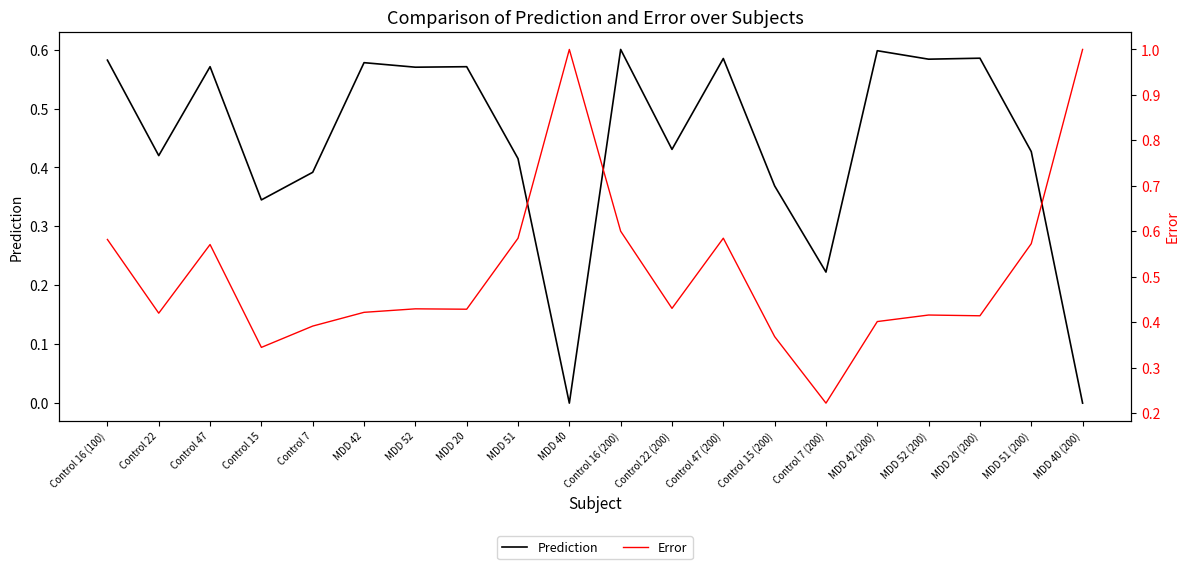

Reading left to right, extract all data points from this chart.

Prediction: Control 16 (100)=0.6	Control 22=0.4	Control 47=0.6	Control 15=0.3	Control 7=0.4	MDD 42=0.6	MDD 52=0.6	MDD 20=0.6	MDD 51=0.4	MDD 40=0.0	Control 16 (200)=0.6	Control 22 (200)=0.4	Control 47 (200)=0.6	Control 15 (200)=0.4	Control 7 (200)=0.2	MDD 42 (200)=0.6	MDD 52 (200)=0.6	MDD 20 (200)=0.6	MDD 51 (200)=0.4	MDD 40 (200)=0.0
Error: Control 16 (100)=0.6	Control 22=0.4	Control 47=0.6	Control 15=0.3	Control 7=0.4	MDD 42=0.4	MDD 52=0.4	MDD 20=0.4	MDD 51=0.6	MDD 40=1.0	Control 16 (200)=0.6	Control 22 (200)=0.4	Control 47 (200)=0.6	Control 15 (200)=0.4	Control 7 (200)=0.2	MDD 42 (200)=0.4	MDD 52 (200)=0.4	MDD 20 (200)=0.4	MDD 51 (200)=0.6	MDD 40 (200)=1.0